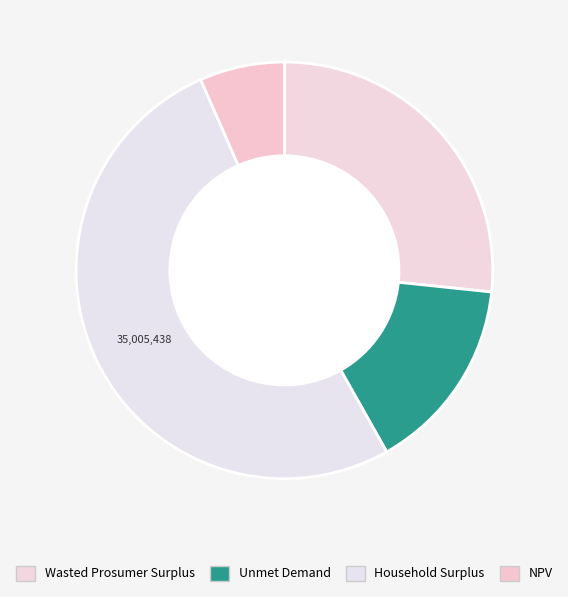

What is the total percentage of Household Surplus and Unmet Demand?

66.8%